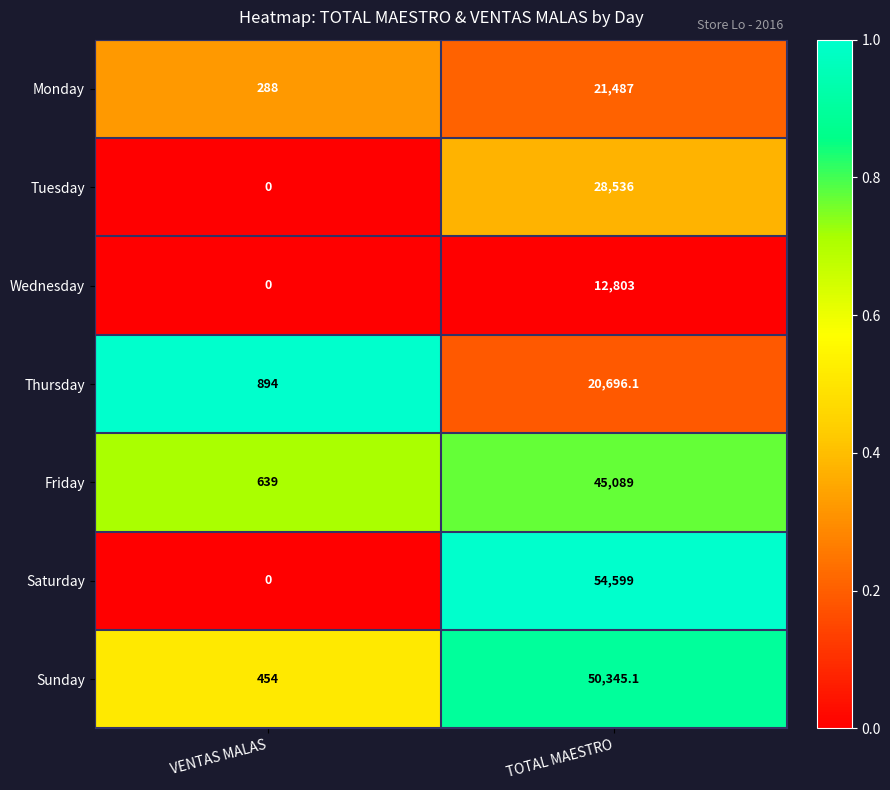

Between VENTAS MALAS and TOTAL MAESTRO, which series saw the biggest shift?

Saturday